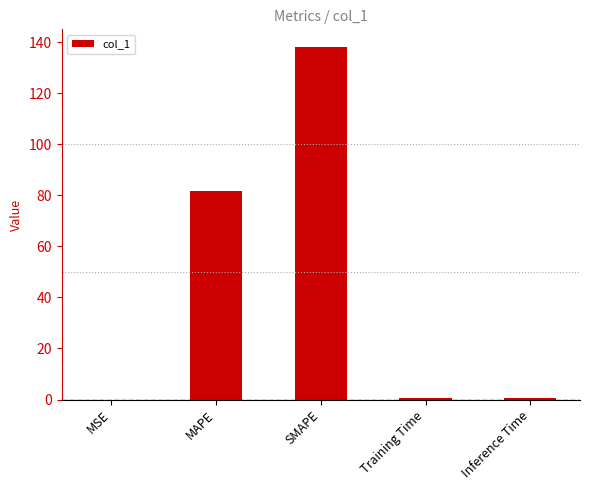

Does the chart contain stacked bars?

No